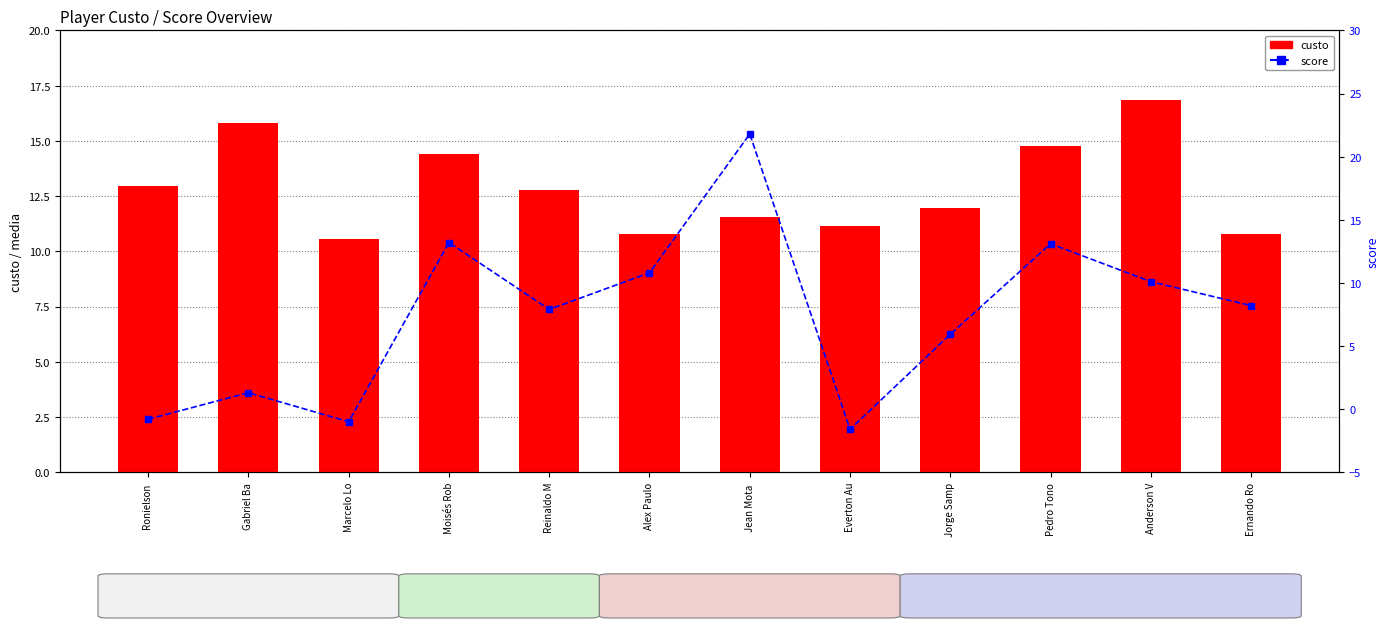

At which category is the sum across all series the highest?

Jean Mota 